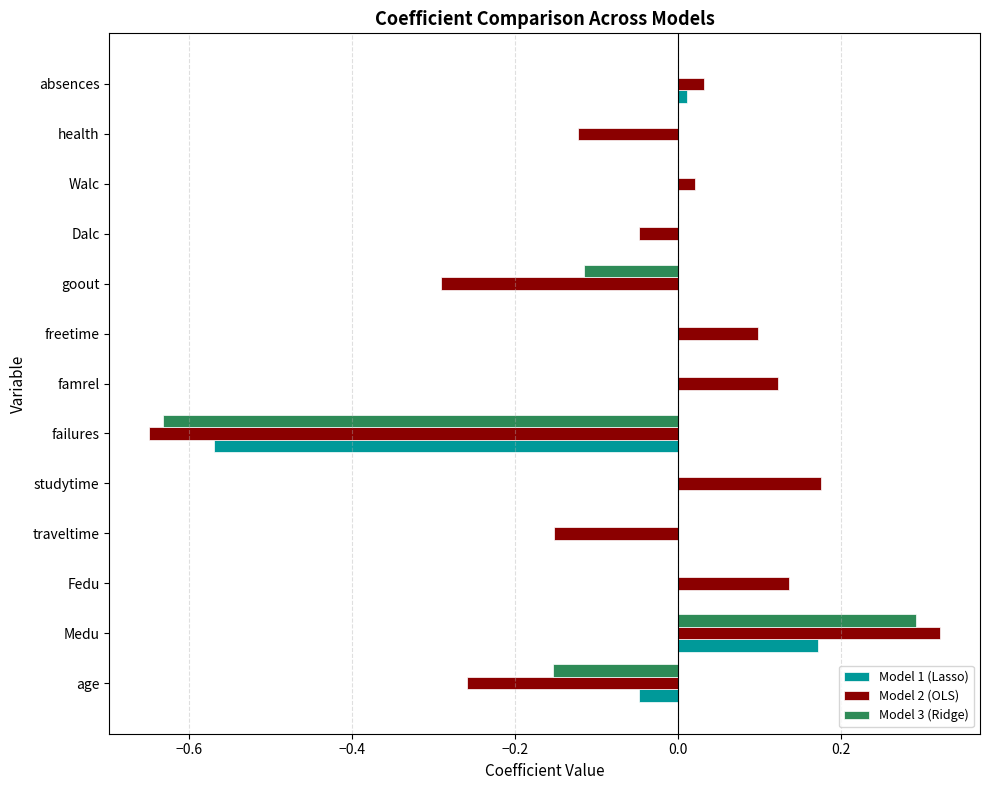

Count the number of categories in the chart.

13